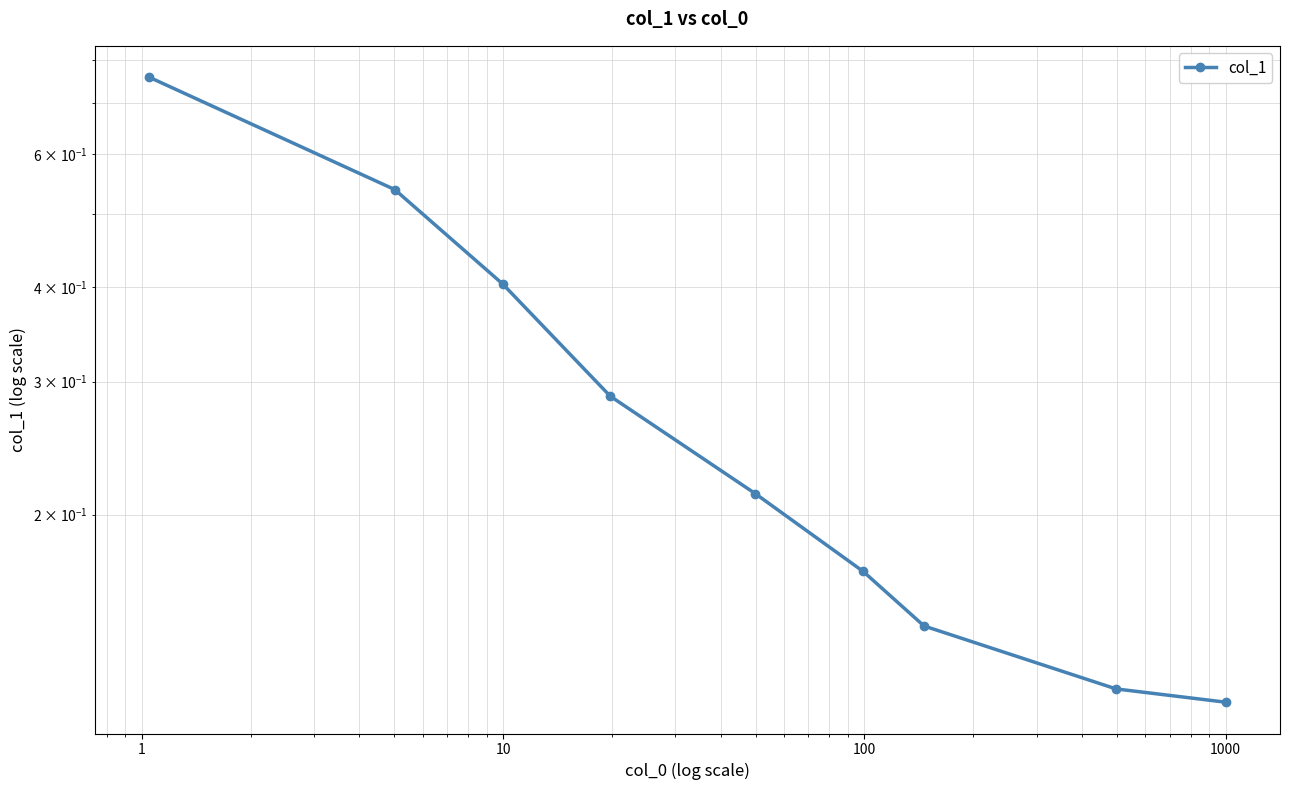

What is the difference between the maximum and minimum values?

0.6